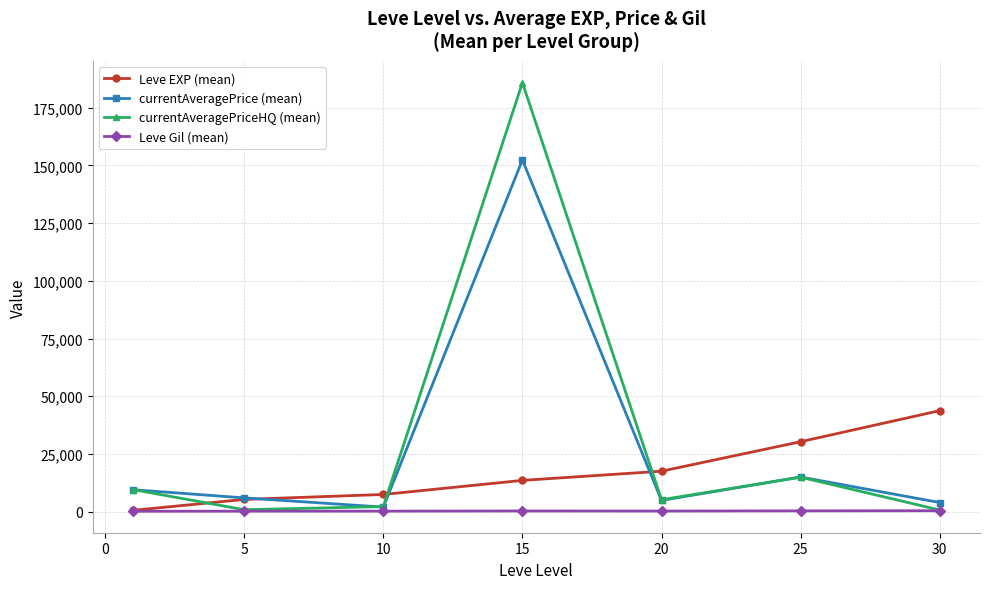

Which series has the widest spread of values?

currentAveragePriceHQ (mean)